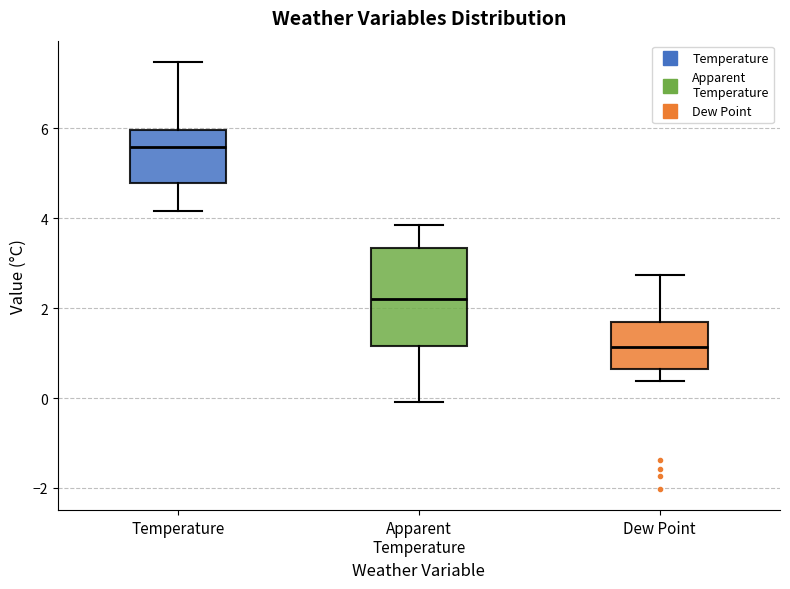

Where does the median line of the box for Apparent Temperature sit on the y-axis? The values are not printed on the chart, so give them approximately, as read against the axis.

2.2